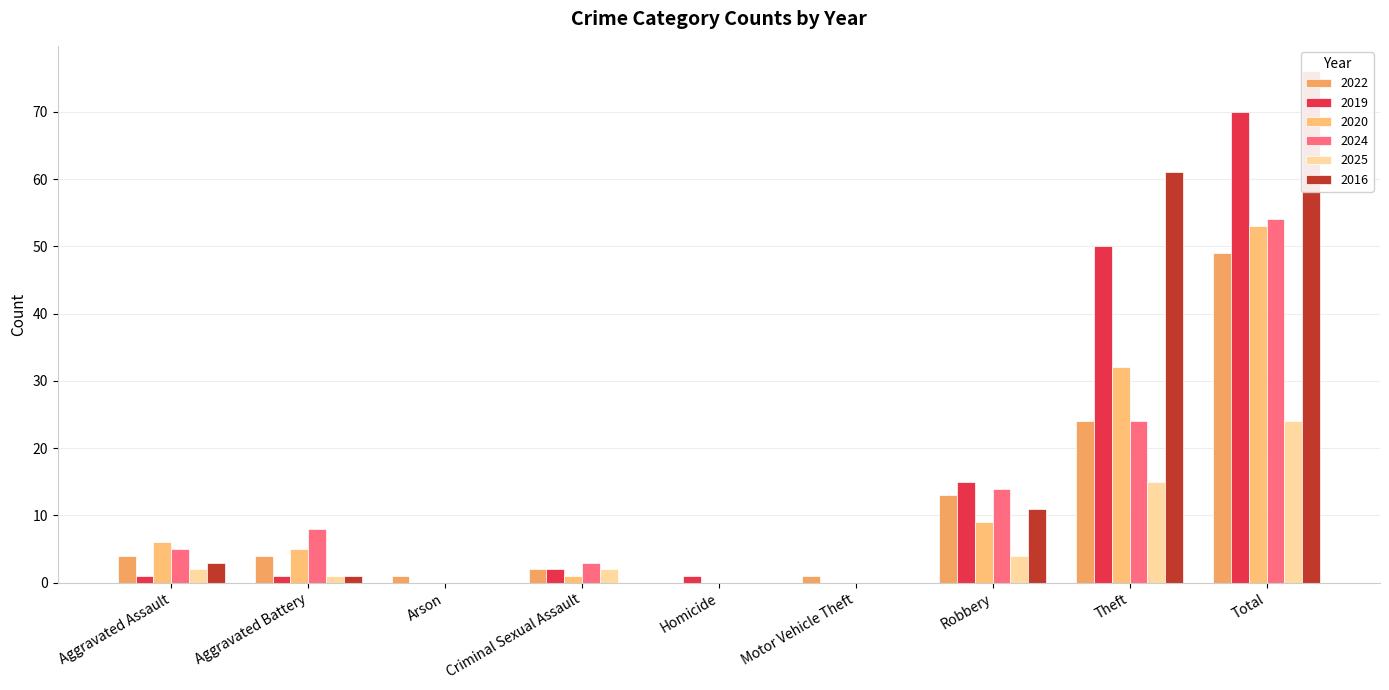

Between Aggravated Assault and Aggravated Battery, which series saw the biggest shift?

2024